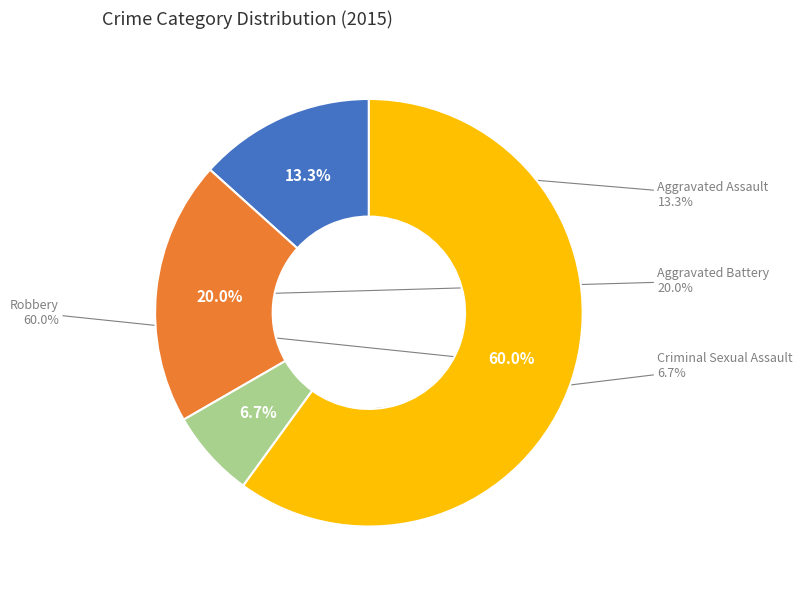

Do Criminal Sexual Assault and Robbery together represent more than half of the pie?

Yes